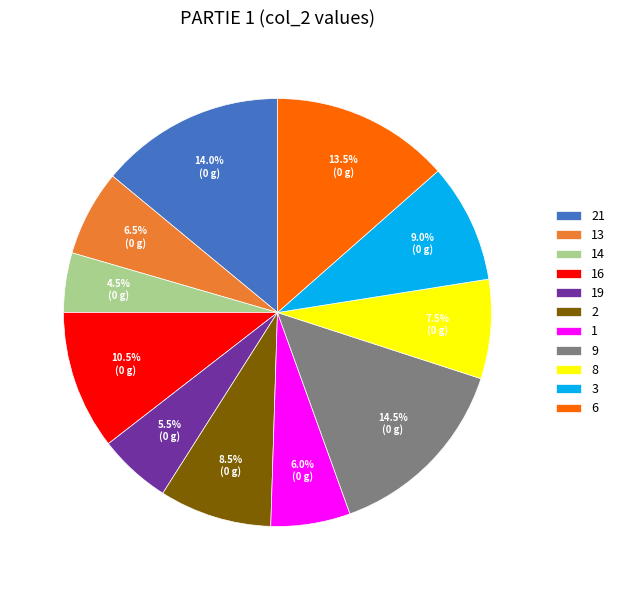

Does 14 account for over 50% of the chart?

No